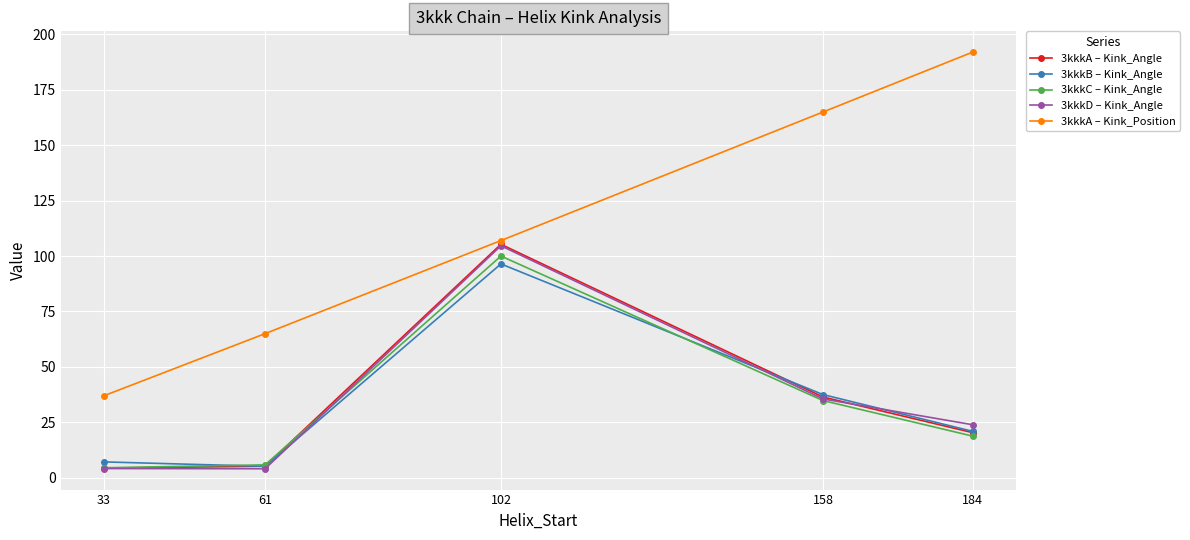

At which category is the sum across all series the highest?

102